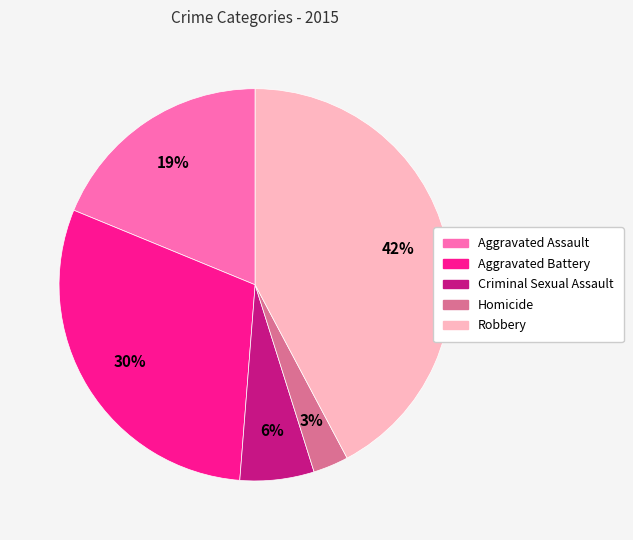

What percentage is the Robbery slice, to the nearest percent?

42%